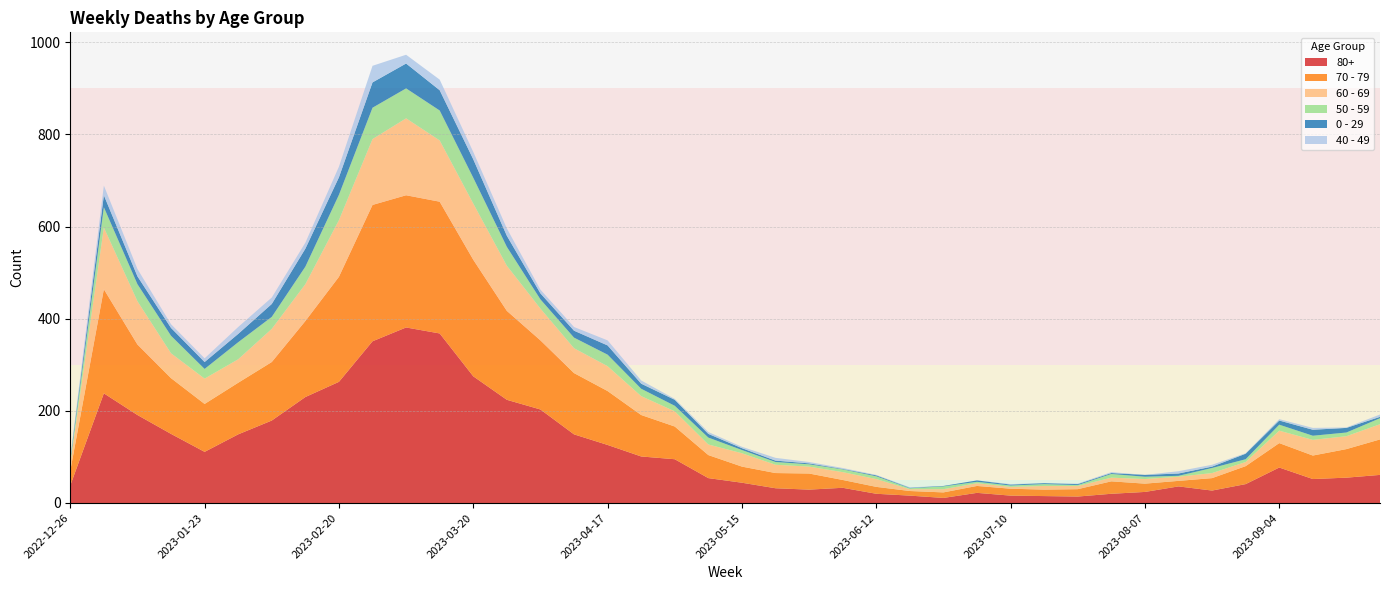

Reading left to right, extract all data points from this chart.

70 - 79: 32	226	153	121	104	112	127	165	228	296	287	286	253	193	150	133	117	90	71	50	35	33	35	17	15	10	12	15	15	14	16	27	18	12	27	39	53	51	62	77
80+: 38	238	191	150	111	149	179	230	263	351	381	368	275	224	203	149	126	101	95	54	44	32	29	33	20	16	11	22	16	15	14	20	24	36	27	41	77	52	55	61
60 - 69: 16	134	94	54	55	51	72	80	123	143	167	133	122	98	69	54	54	41	33	23	29	18	15	17	17	4	7	6	4	8	7	8	10	9	11	9	27	34	28	33
50 - 59: 5	44	37	38	21	37	26	38	55	68	65	65	56	41	20	23	25	16	12	15	7	6	5	6	6	2	6	3	3	4	2	8	5	2	11	6	13	9	8	13
0 - 29: 4	26	17	17	15	18	28	39	38	55	54	44	40	24	13	15	20	11	13	8	4	3	2	1	2	1	1	3	2	2	2	2	4	5	3	12	9	13	10	3
40 - 49: 4	21	16	8	8	15	14	13	23	36	19	23	16	16	8	8	11	7	2	4	3	6	3	2	1	1	0	0	1	0	1	2	0	5	4	1	3	4	1	5